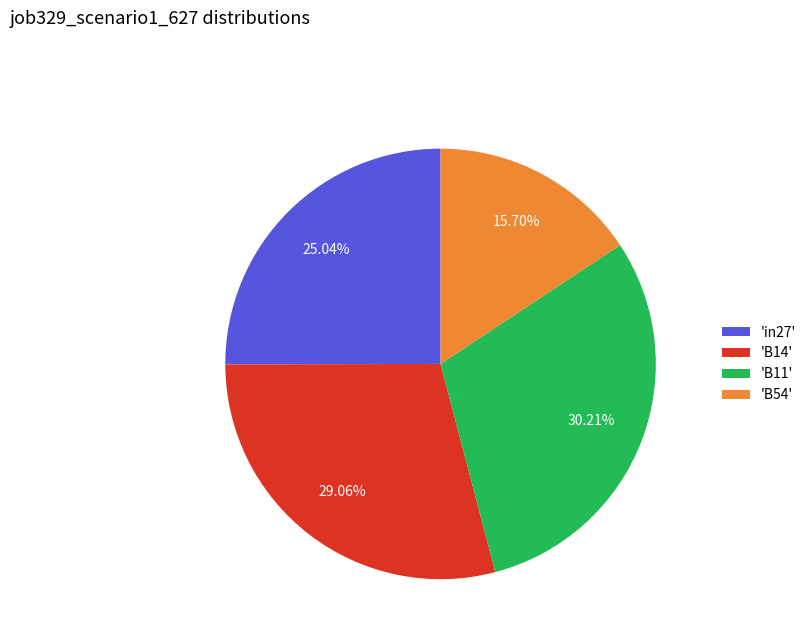

Is the sum of 'B54' and 'in27' greater than half?

No